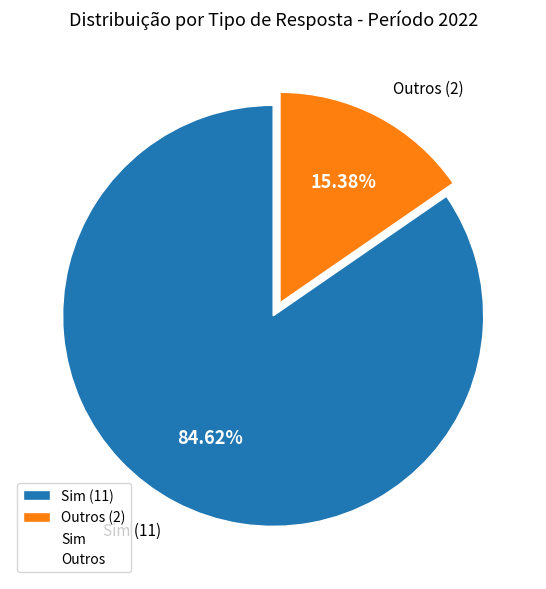

What percentage is NOT represented by Outros?

84.6%